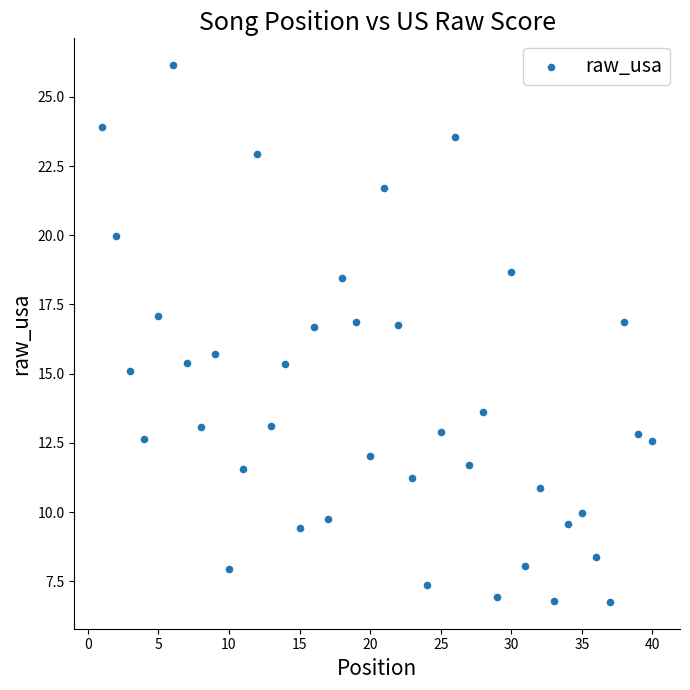

What is the range of X values (max minus min)?

39.0